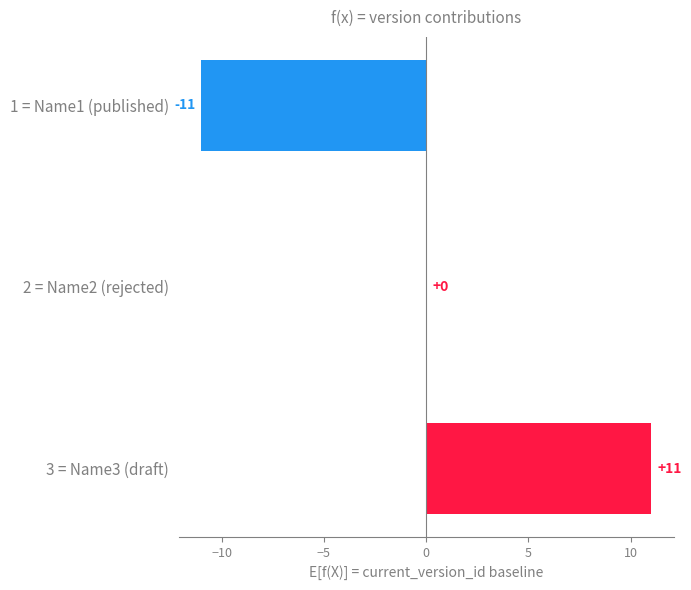

Does the chart contain stacked bars?

No